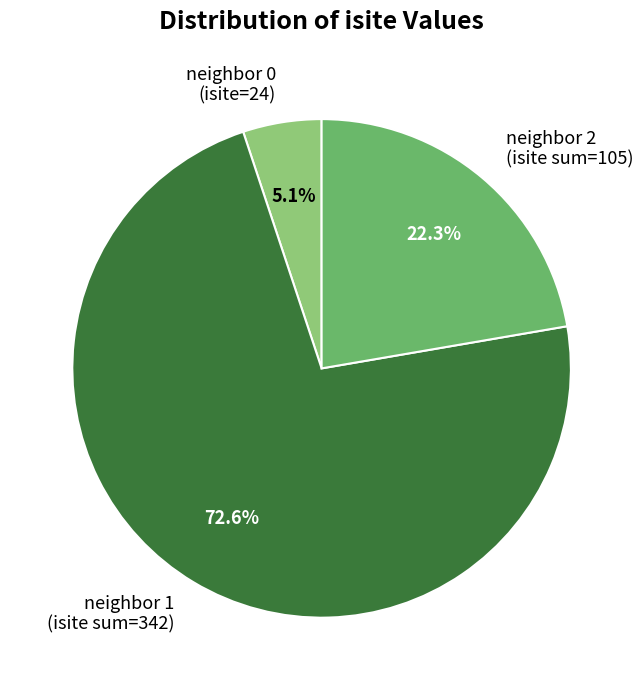

What is the largest slice in the pie chart?

neighbor 1 (isite sum=342)